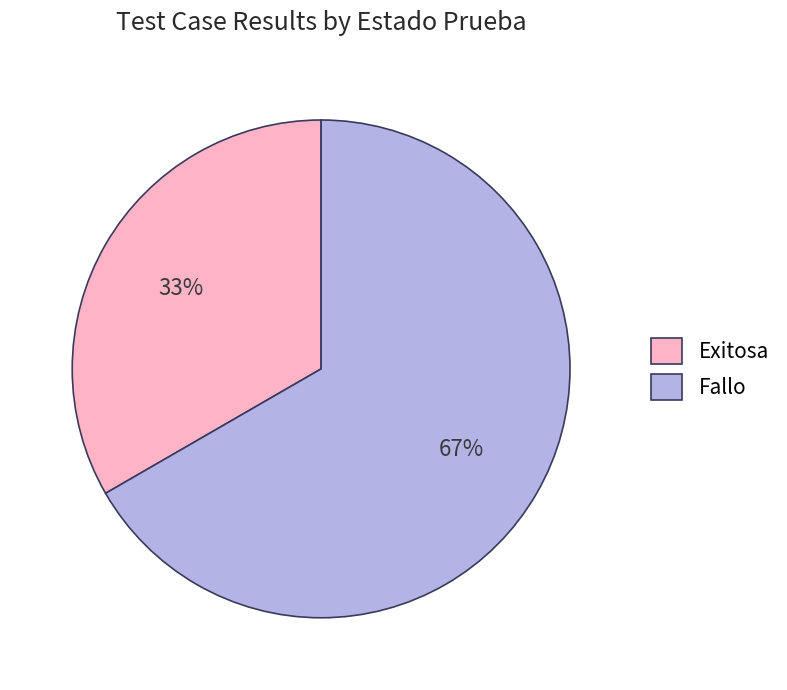

Count the number of slices in the pie.

2